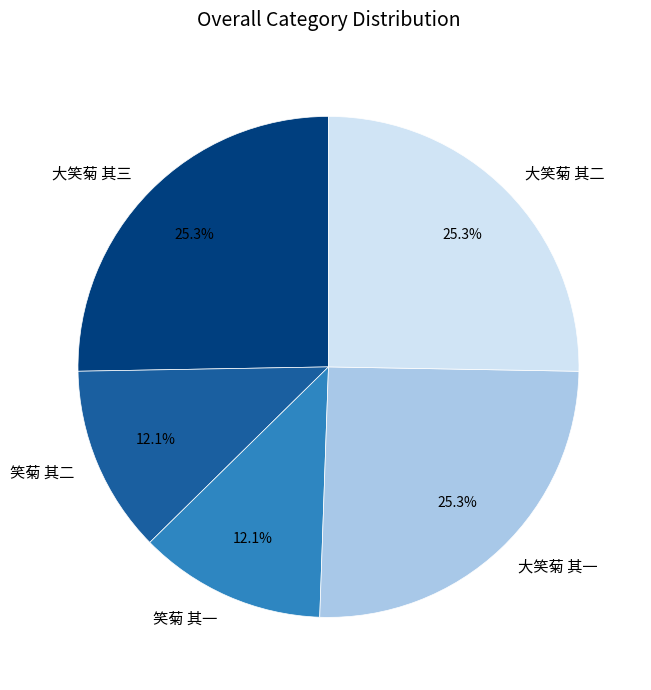

Combined, do 大笑菊 其二 and 大笑菊 其三 account for over 50%?

Yes